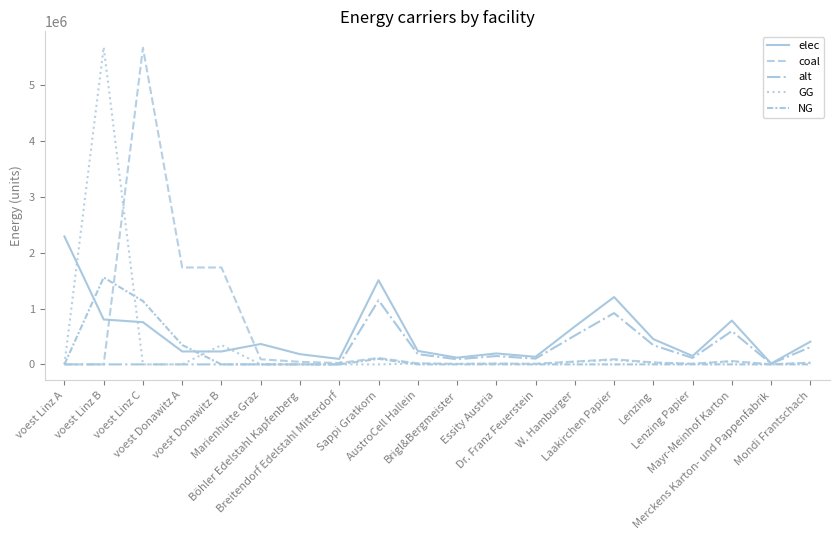

Is it true that coal equals 1148.2 at Merckens Karton- und Pappenfabrik?

True